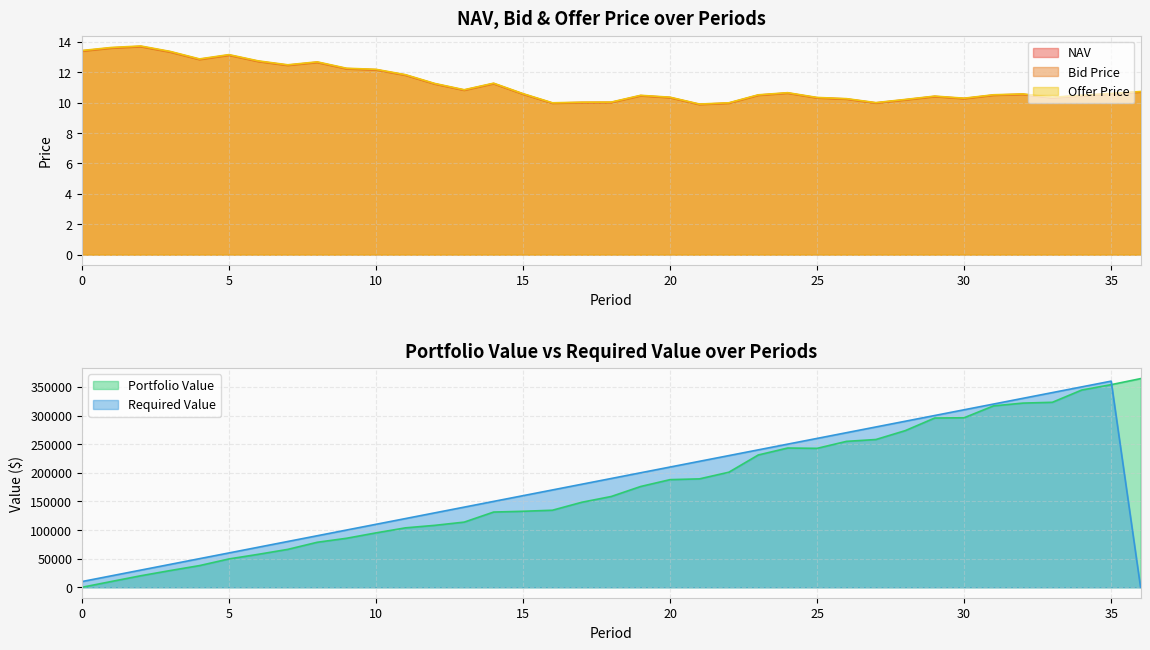

Rank the series by their average value, from lowest to highest.

Bid Price, NAV, Offer Price